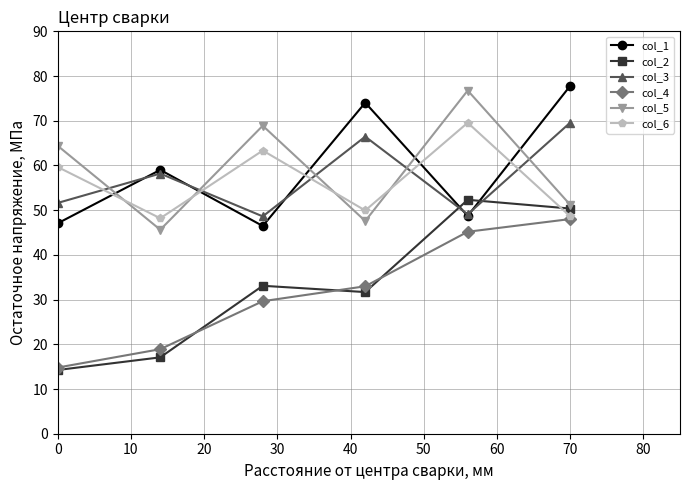

In col_5, how many points are higher than both neighbors (excluding endpoints)?

2